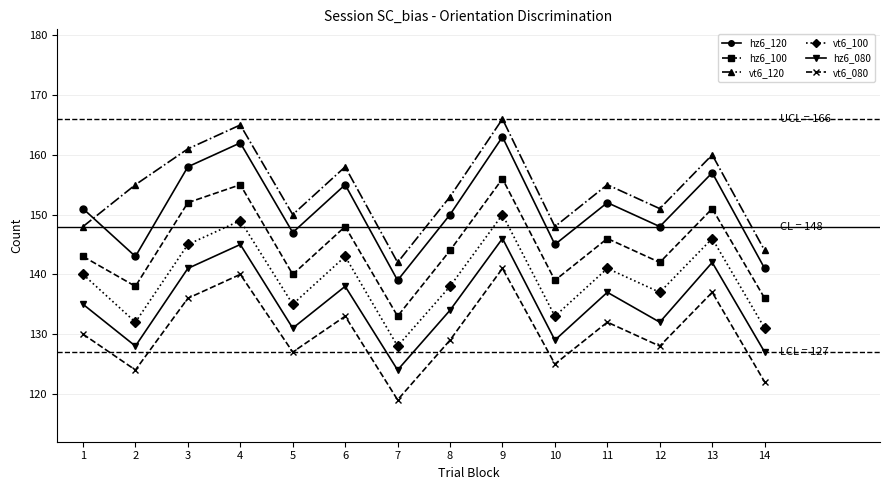

Which series has the largest total across all categories?

vt6_120